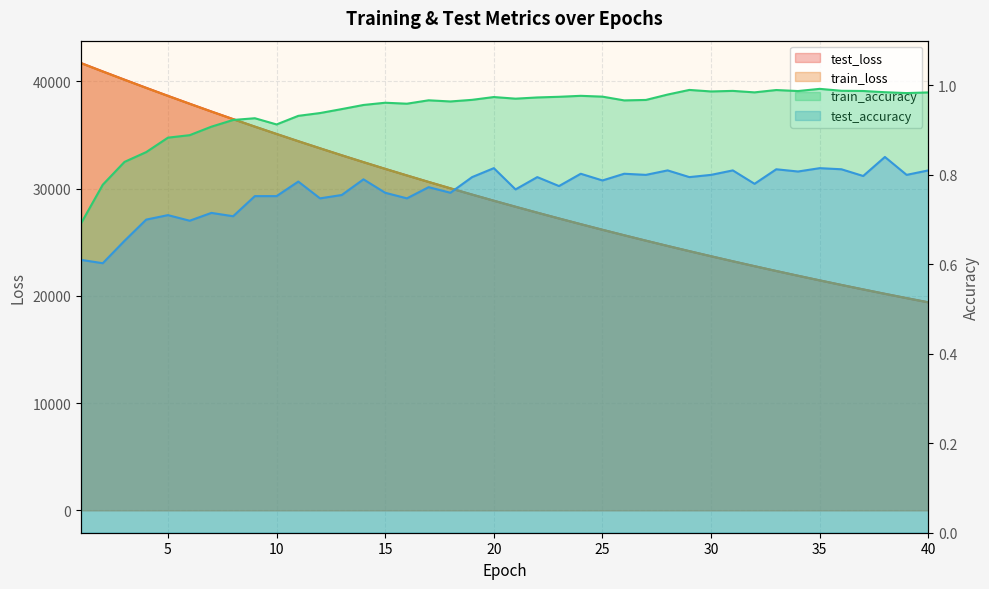

Is the value of train_loss at 12 greater than the value of train_accuracy at 34?

Yes